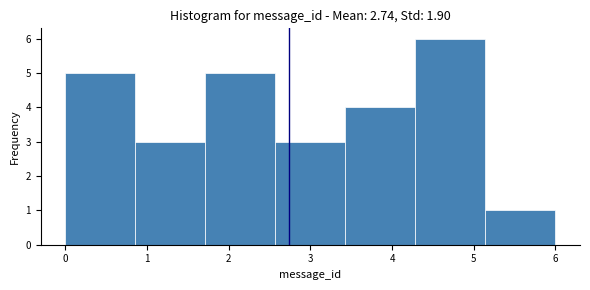

Reading left to right, transcribe this chart: for each bar, give the range it covers on the x-axis and its height. Neither the bar edges nor the heights are printed on the chart, so give them approximately, as read against the axes.

0.0 to 0.9: 5
0.9 to 1.7: 3
1.7 to 2.6: 5
2.6 to 3.4: 3
3.4 to 4.3: 4
4.3 to 5.1: 6
5.1 to 6.0: 1